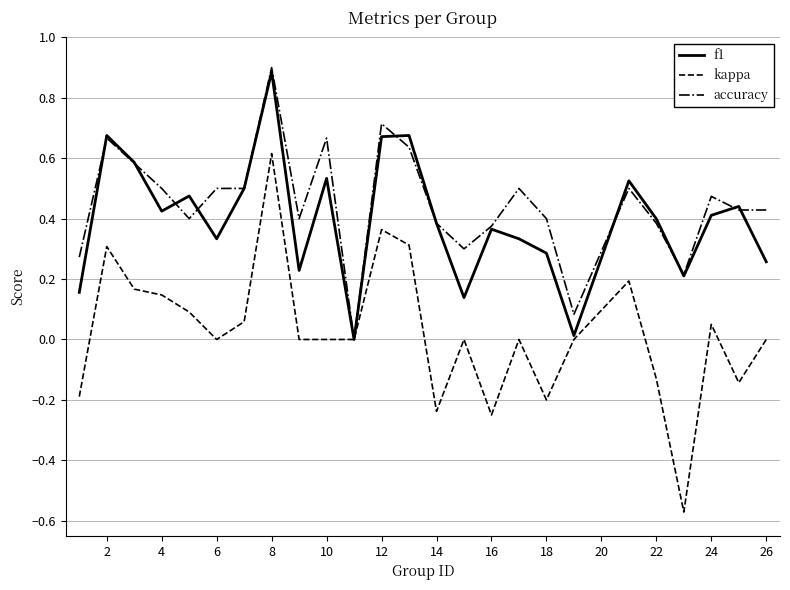

List the series in order of their peak value, highest first.

accuracy, f1, kappa